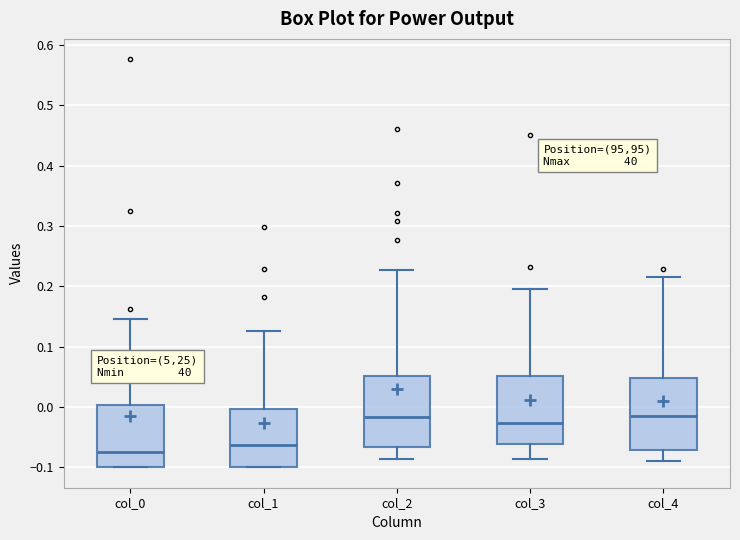

Reading left to right, transcribe this box plot: for each box, give where its median line is, the range the box spans, and where its two whiskers end, as read against the y-axis. The values are not printed on the chart, so give them approximately, as read against the axis.

col_0: median -0.07, box -0.10 to 0.00, whiskers -0.10 to 0.15
col_1: median -0.06, box -0.10 to 0.00, whiskers -0.10 to 0.13
col_2: median -0.02, box -0.07 to 0.05, whiskers -0.09 to 0.23
col_3: median -0.03, box -0.06 to 0.05, whiskers -0.09 to 0.20
col_4: median -0.01, box -0.07 to 0.05, whiskers -0.09 to 0.22